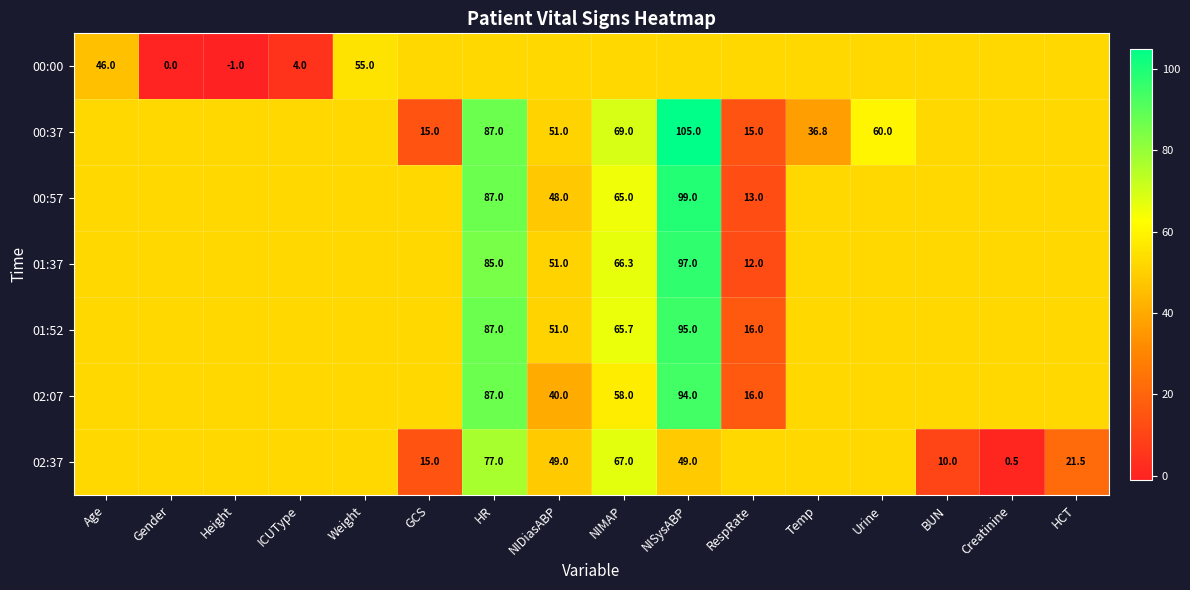

The 02:07 series shows 23.1 at HR. True or false?

False